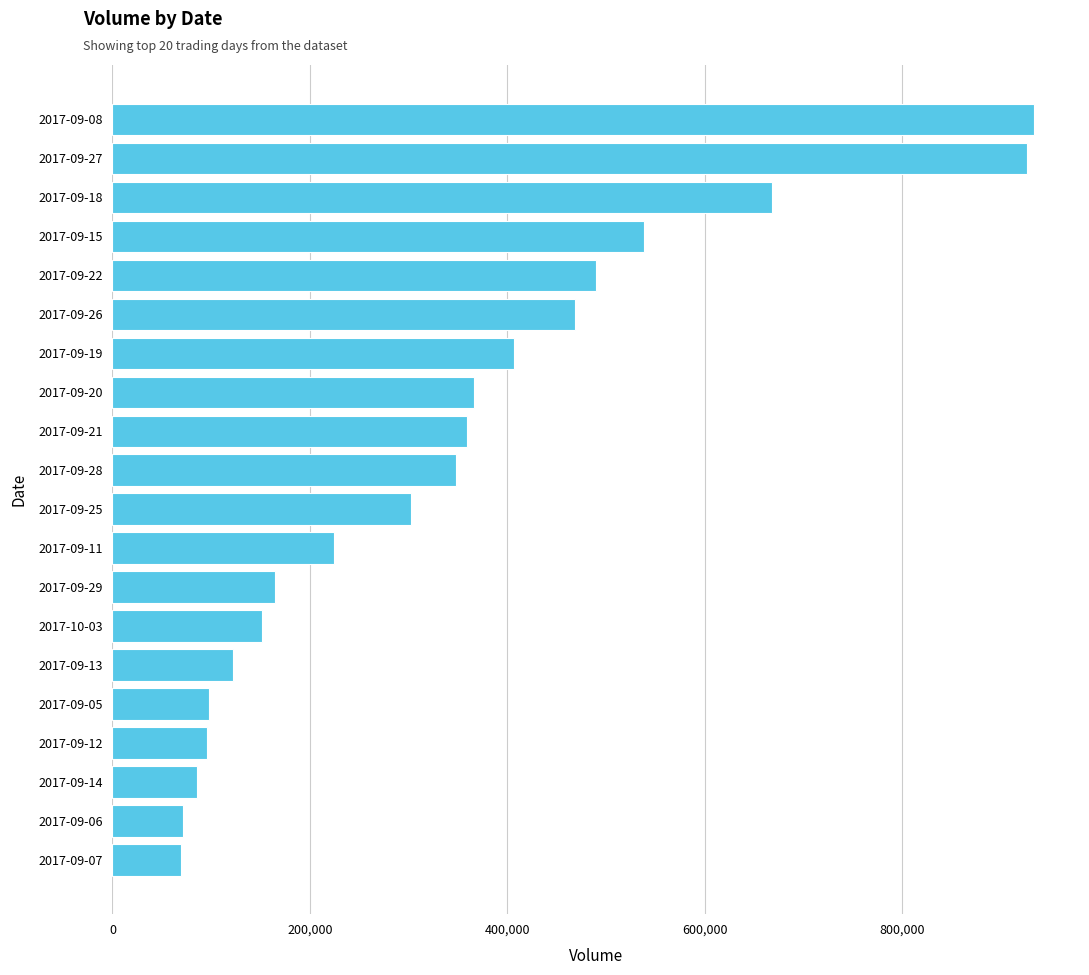

How many categories are shown in the chart?

20